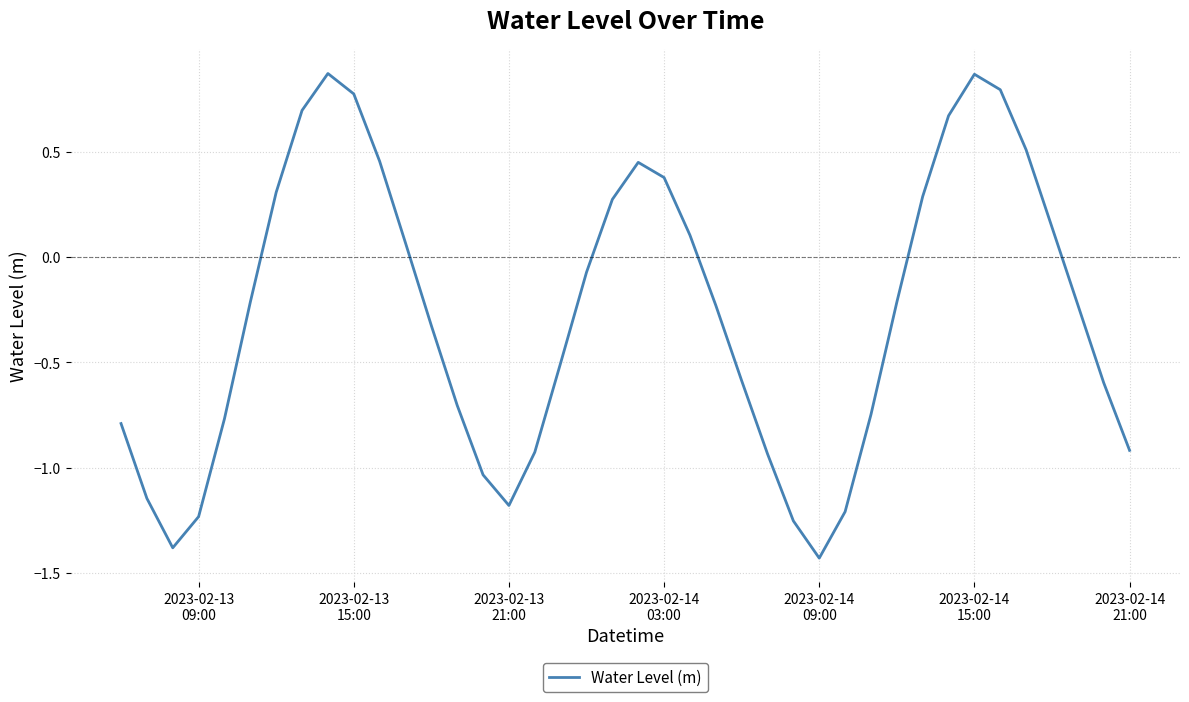

Does the chart display data point markers on the line(s)?

No